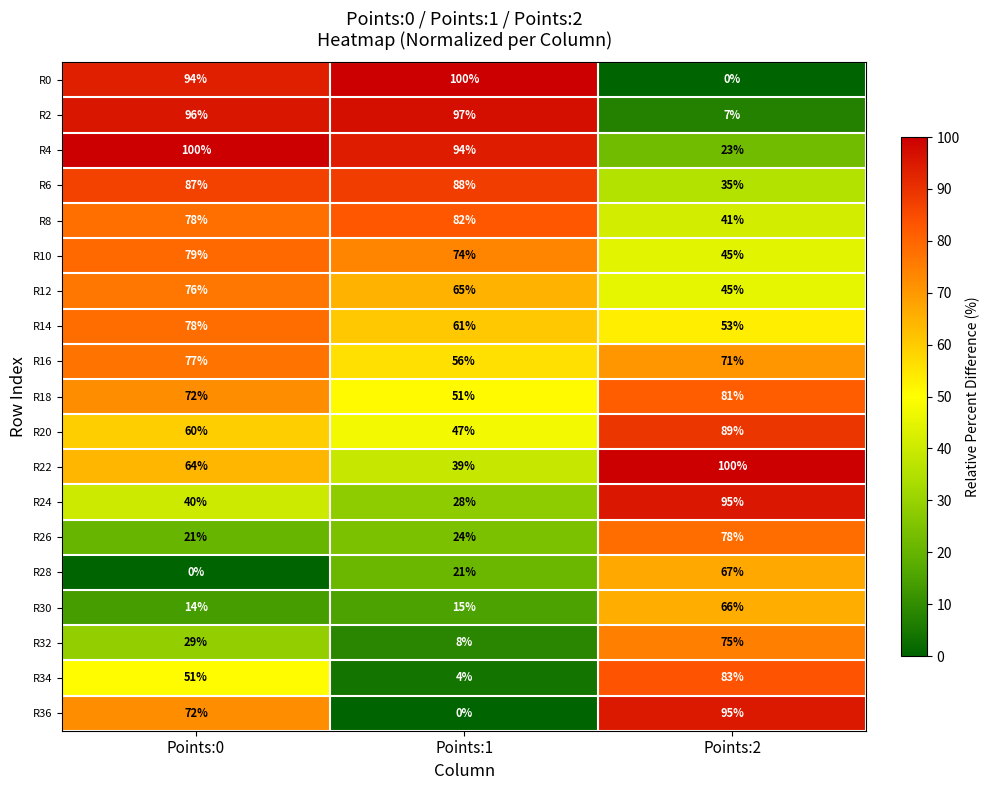

Count the R22 values in the range 39 to 100.

3